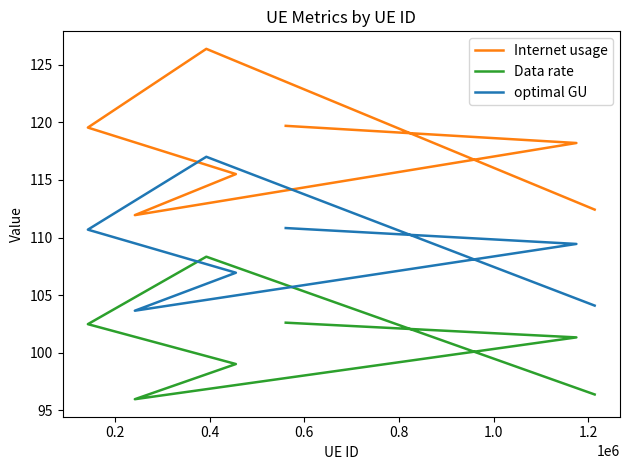

Count the number of data series in this chart.

3